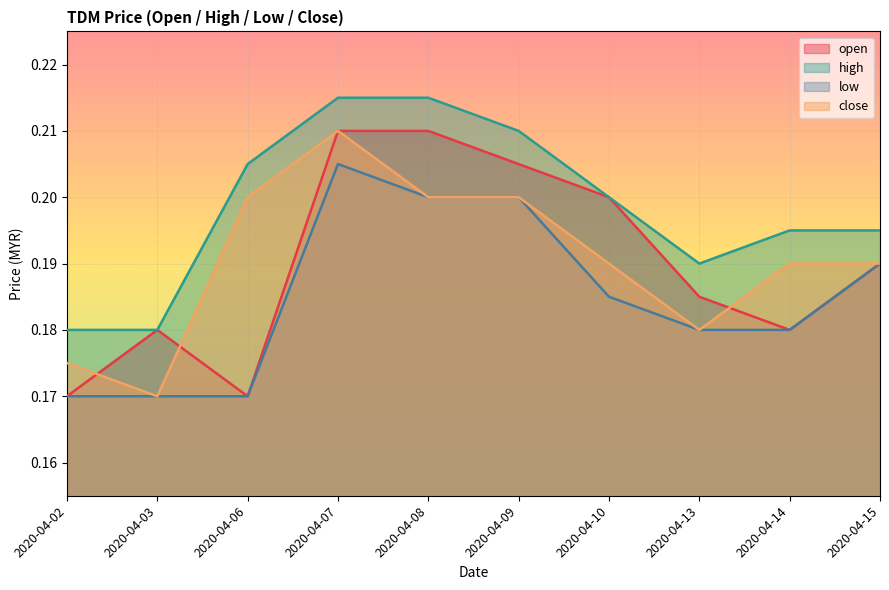

How many series are shown in this chart?

4